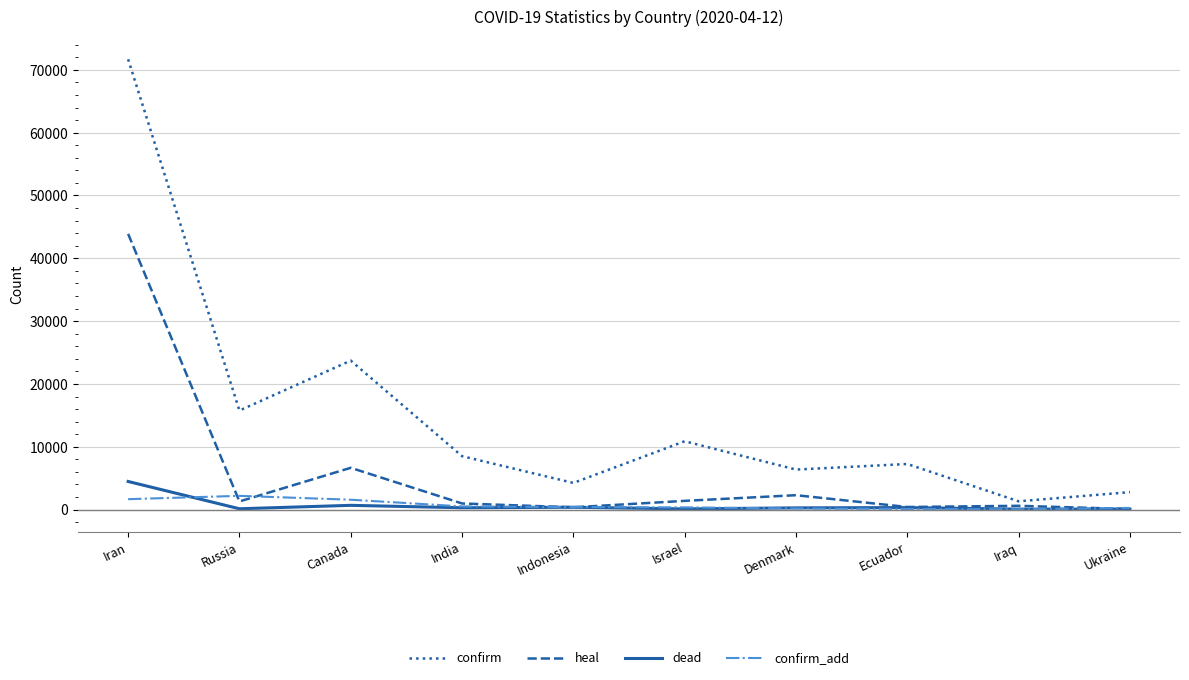

What position from the left is Israel?

6